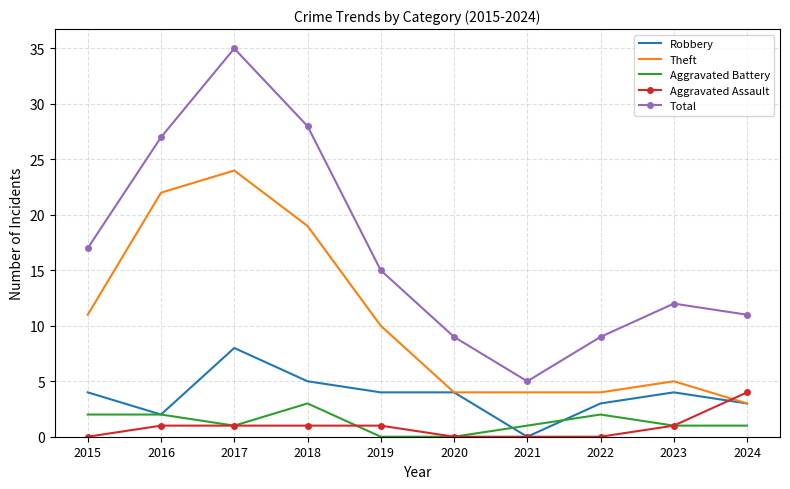

Where does the Total series first go above 15?

2015